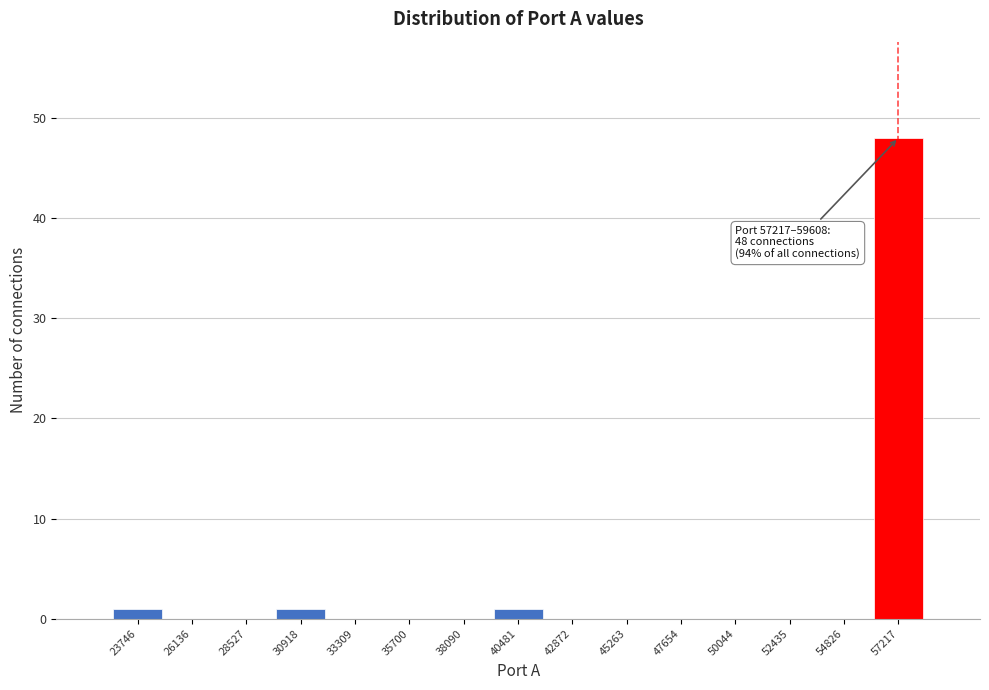

Reading left to right, transcribe all the data shown in this chart.

23746=1	26136=0	28527=0	30918=1	33309=0	35700=0	38090=0	40481=1	42872=0	45263=0	47654=0	50044=0	52435=0	54826=0	57217=48